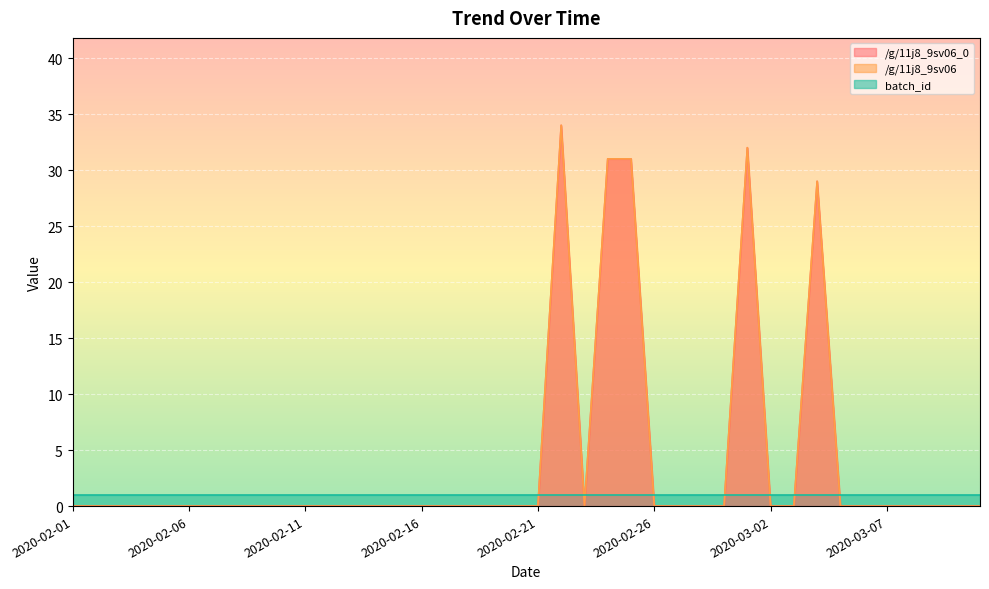

What is the difference between the /g/11j8_9sv06 values at 2020-02-21 and 2020-02-22?

34